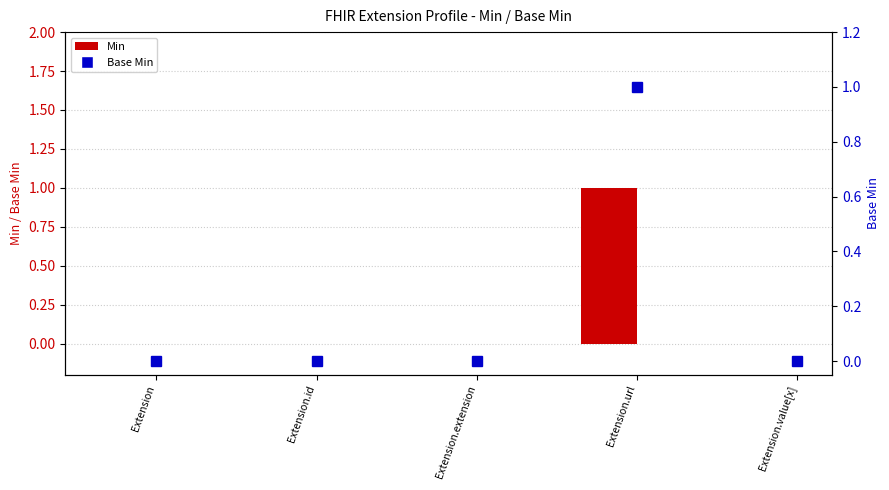

How many data points in Min are above 0?

1